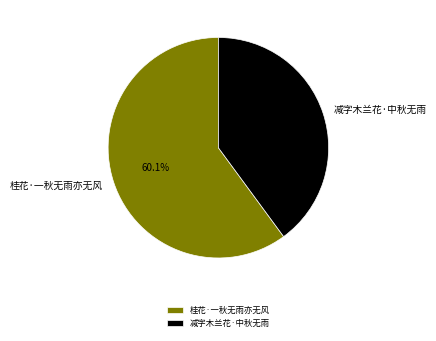

Count the number of slices in the pie.

2